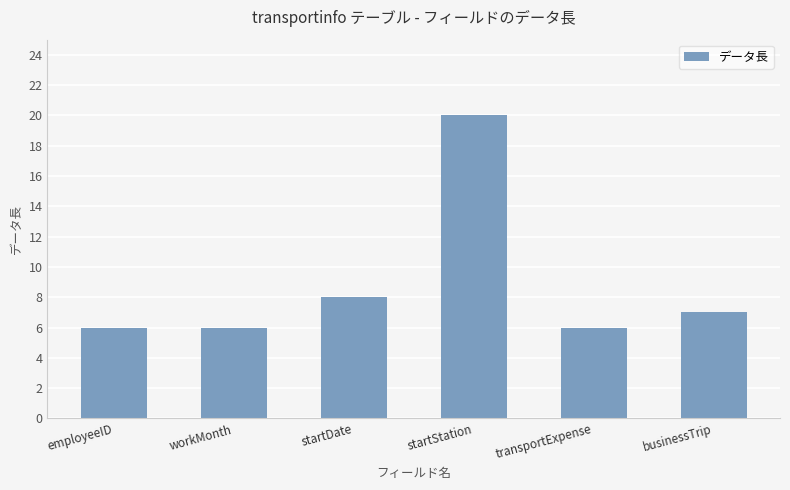

How many bars are there in total?

6